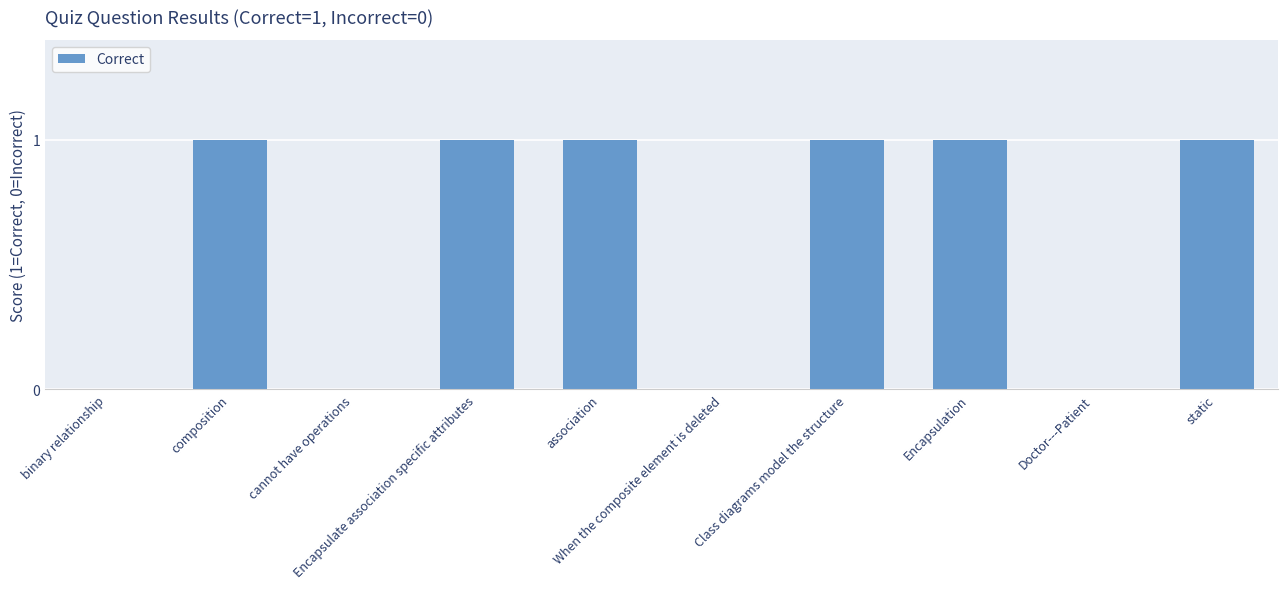

The value at Doctor---Patient is 0. True or false?

True